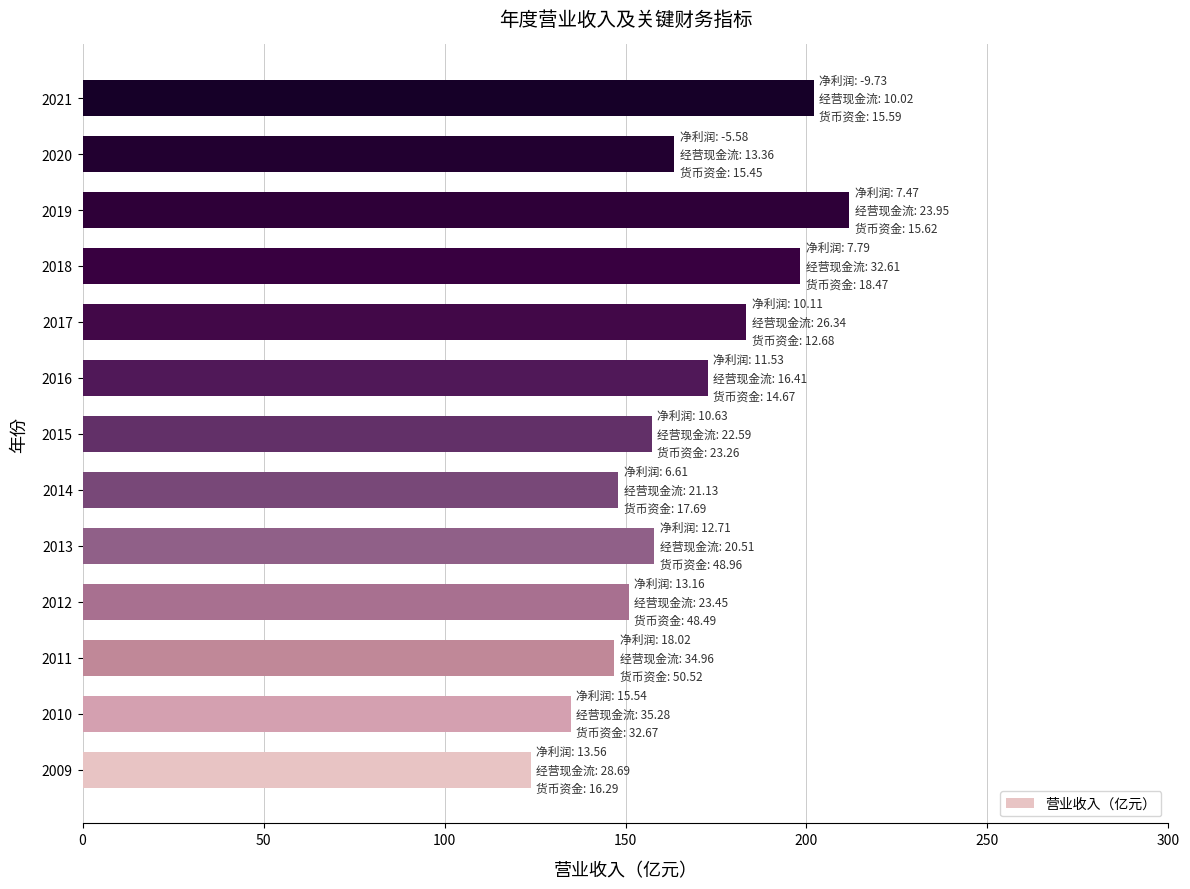

What is the difference between the second highest and second lowest values?

67.2